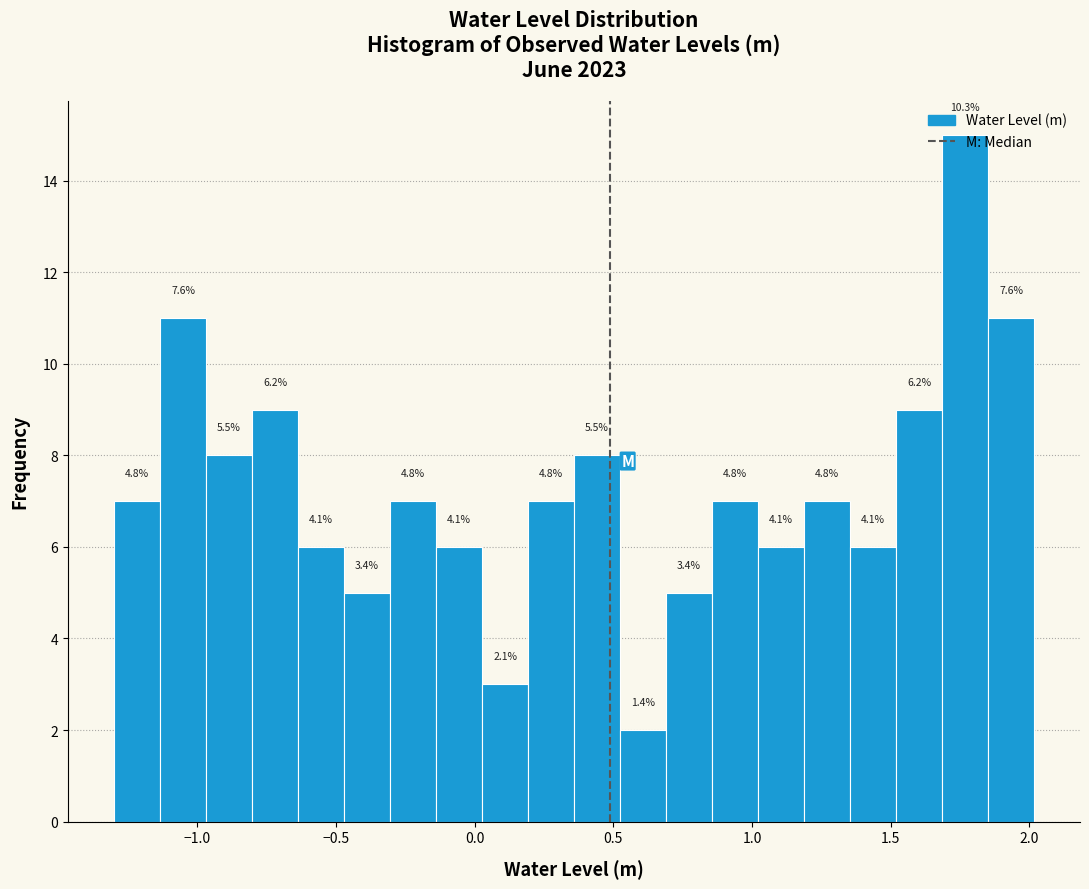

Read against the x-axis, roughly where is the centre of the tallest bar?

1.75